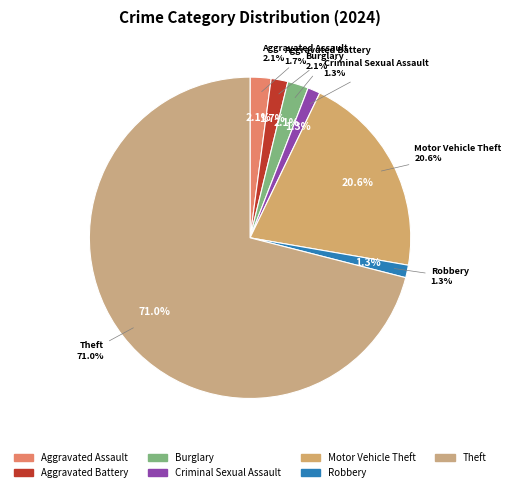

To the nearest percent, what portion does Aggravated Assault represent?

2%